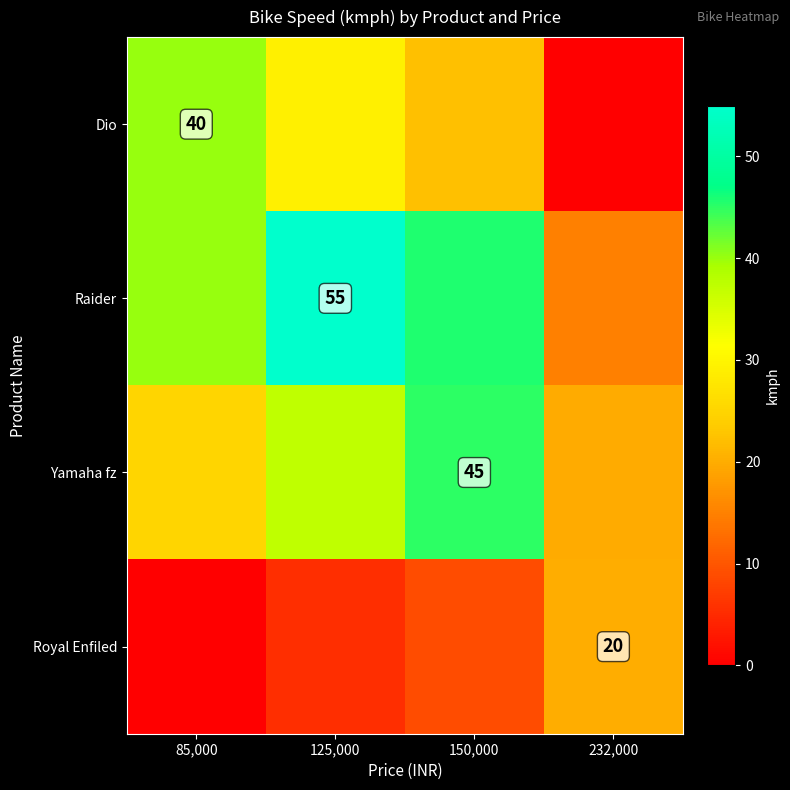

Which series changed the most between 125,000 and 150,000?

Raider